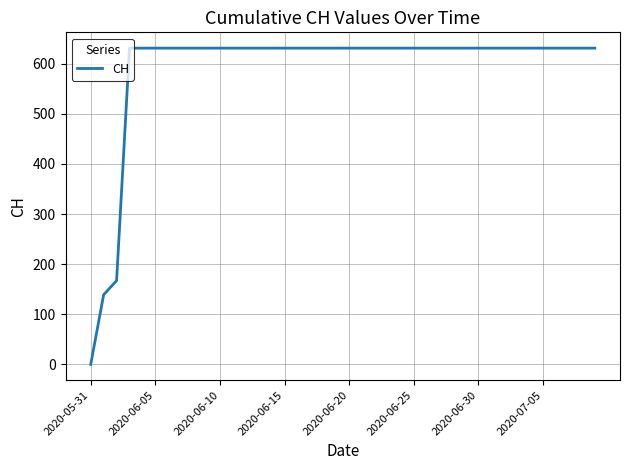

What is the difference between the maximum and minimum values?

631